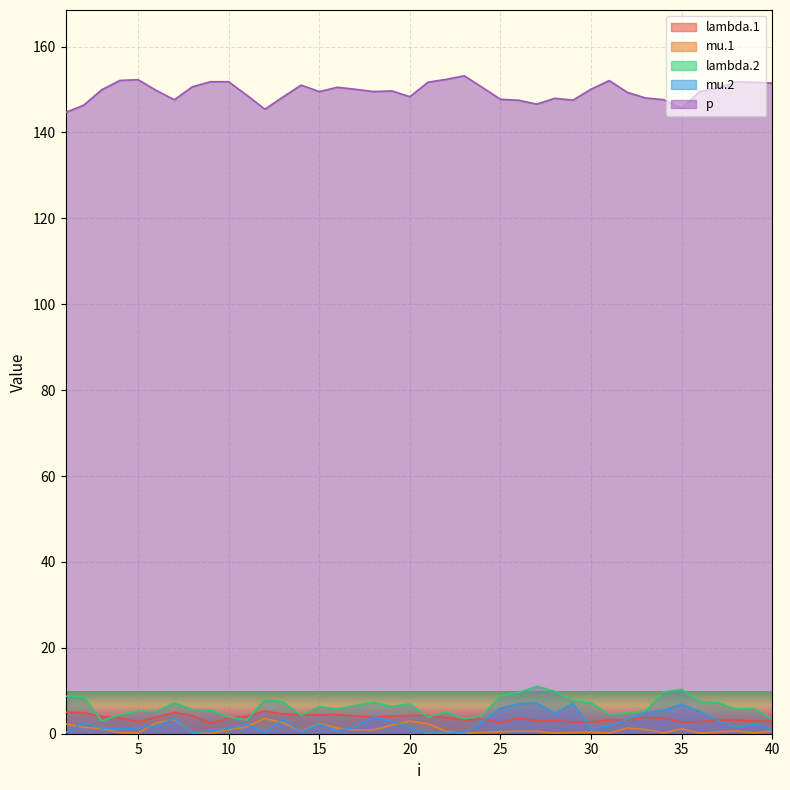

Where is mu.1 nearest to the value 1?

33